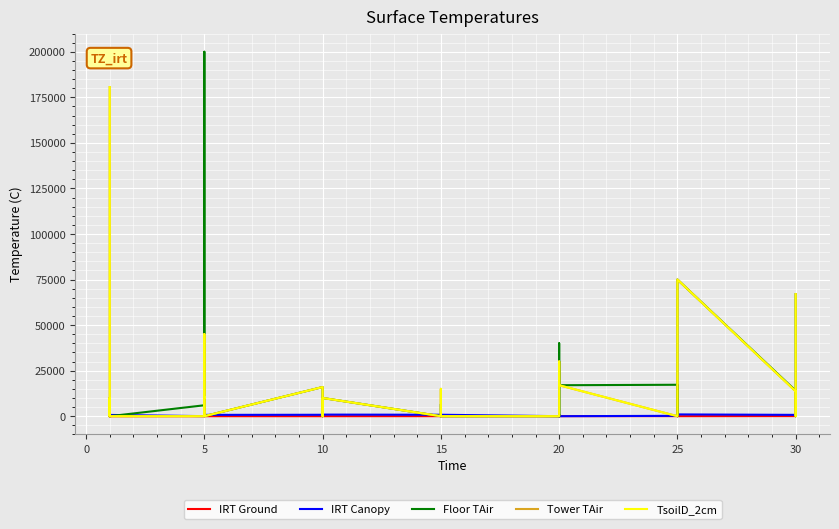

The value of IRT Canopy at 22 is 790. True or false?

True